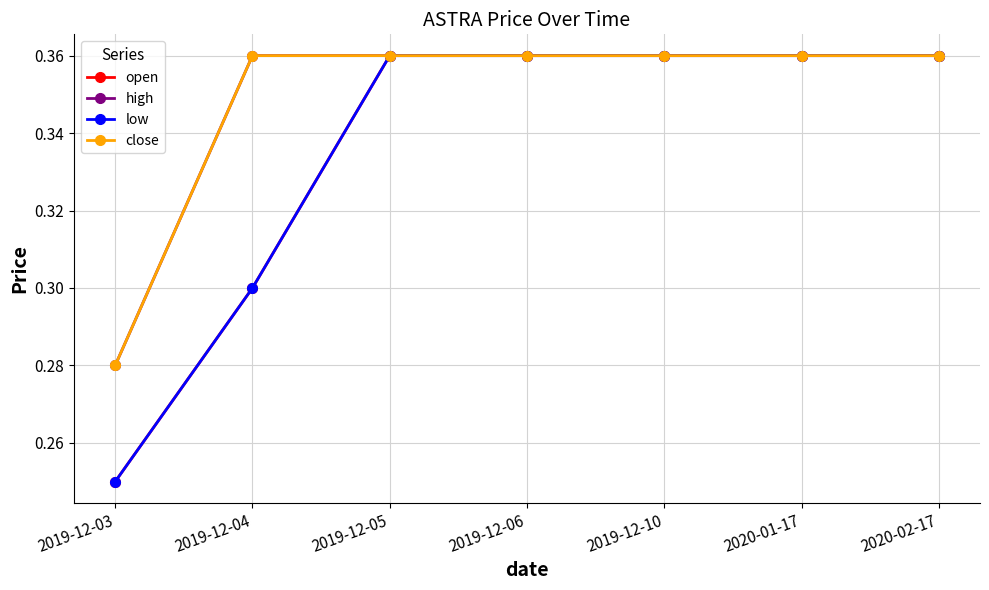

Does the chart have visible grid lines?

Yes